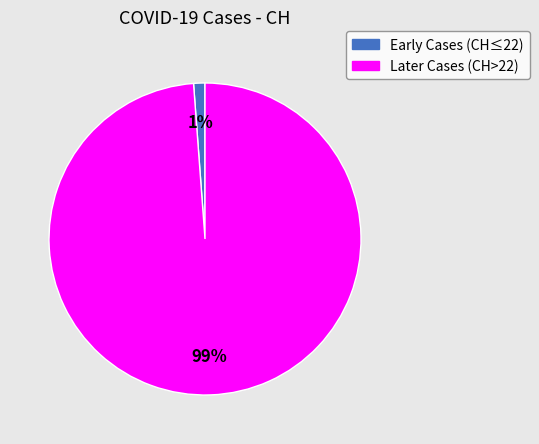

To the nearest percent, what is the difference between the largest and smallest slice percentages?

98%